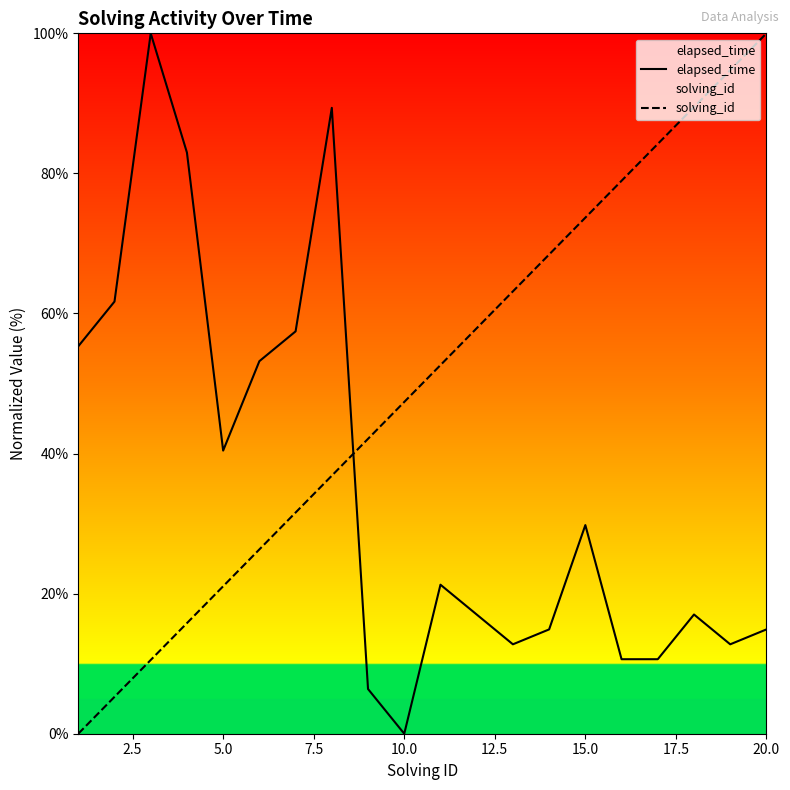

How many positive values does the solving_id series have?

19